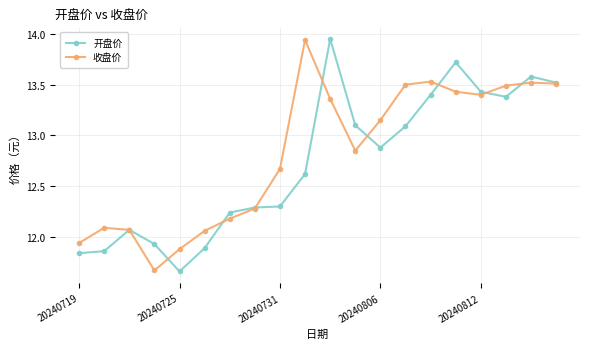

How many lines are shown in the chart?

2